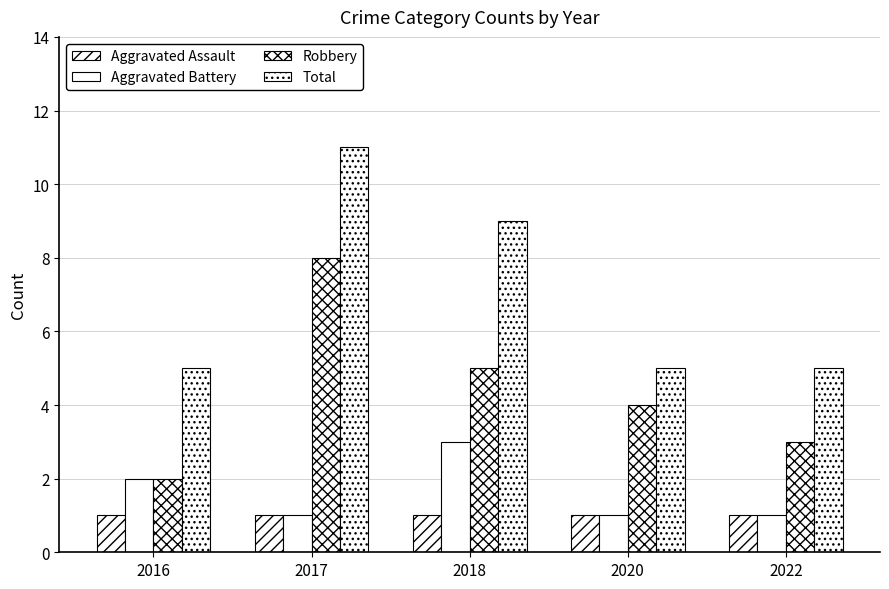

Is it true that Total equals 5 at 2020?

True